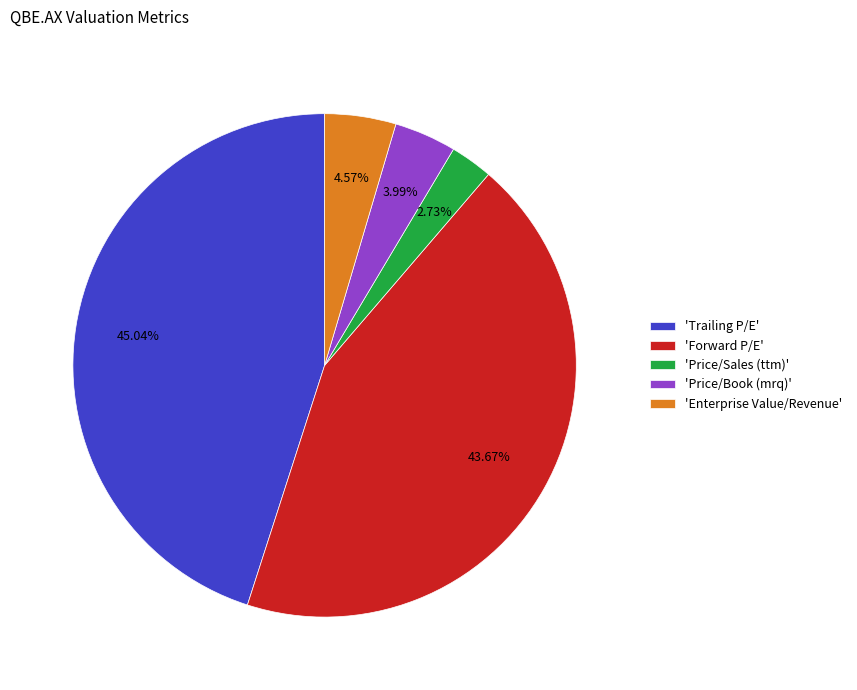

Does any single category account for the majority?

No